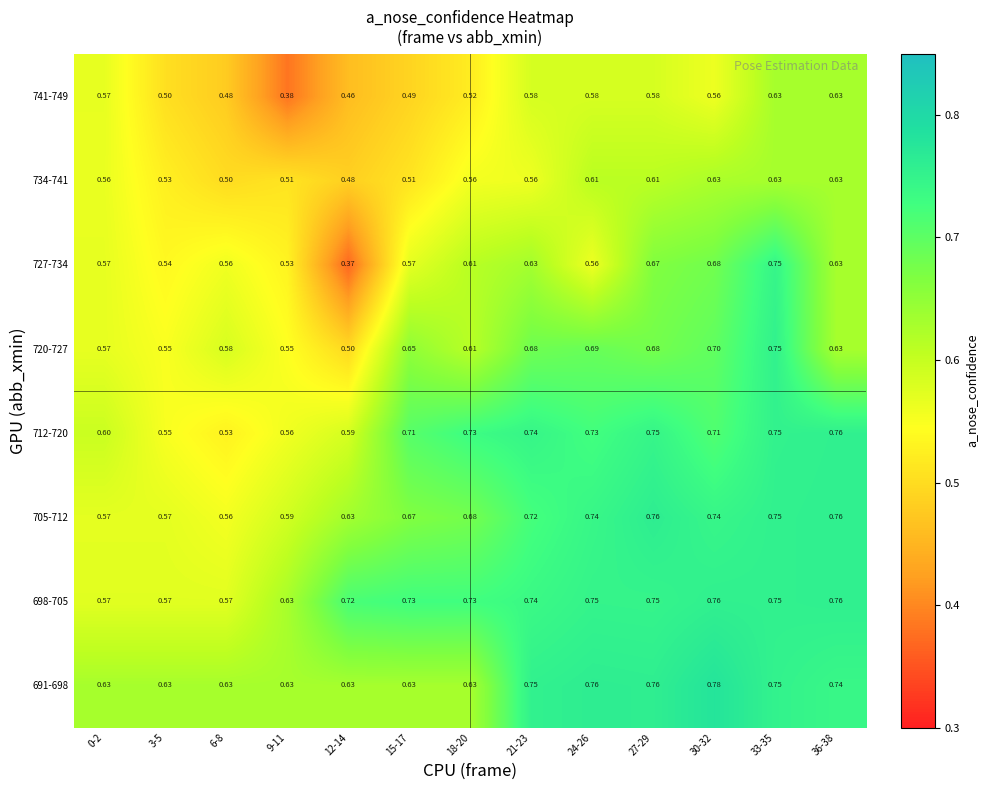

Is the value of 712-720 at 33-35 greater than the value of 727-734 at 30-32?

Yes